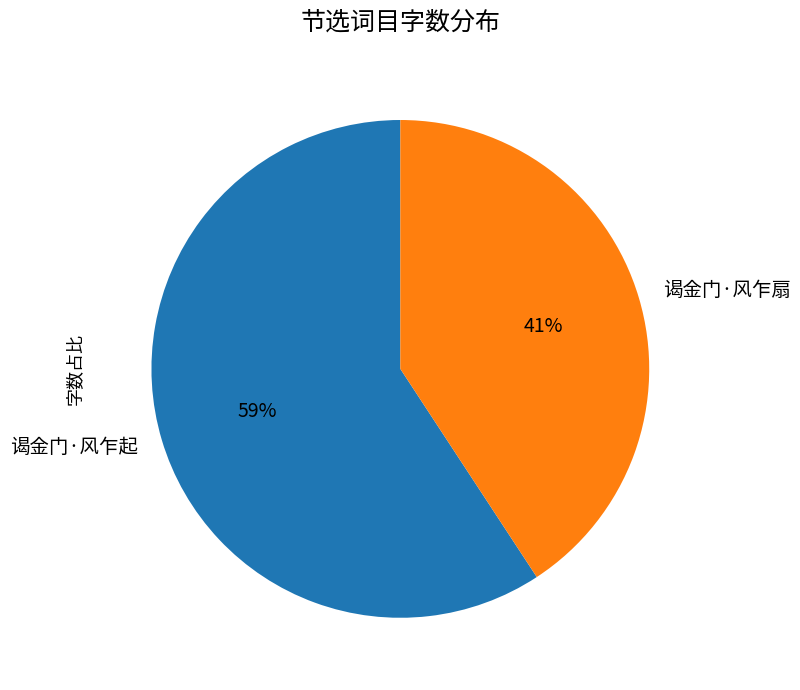

To the nearest percent, what is the difference between the largest and smallest slice percentages?

18%